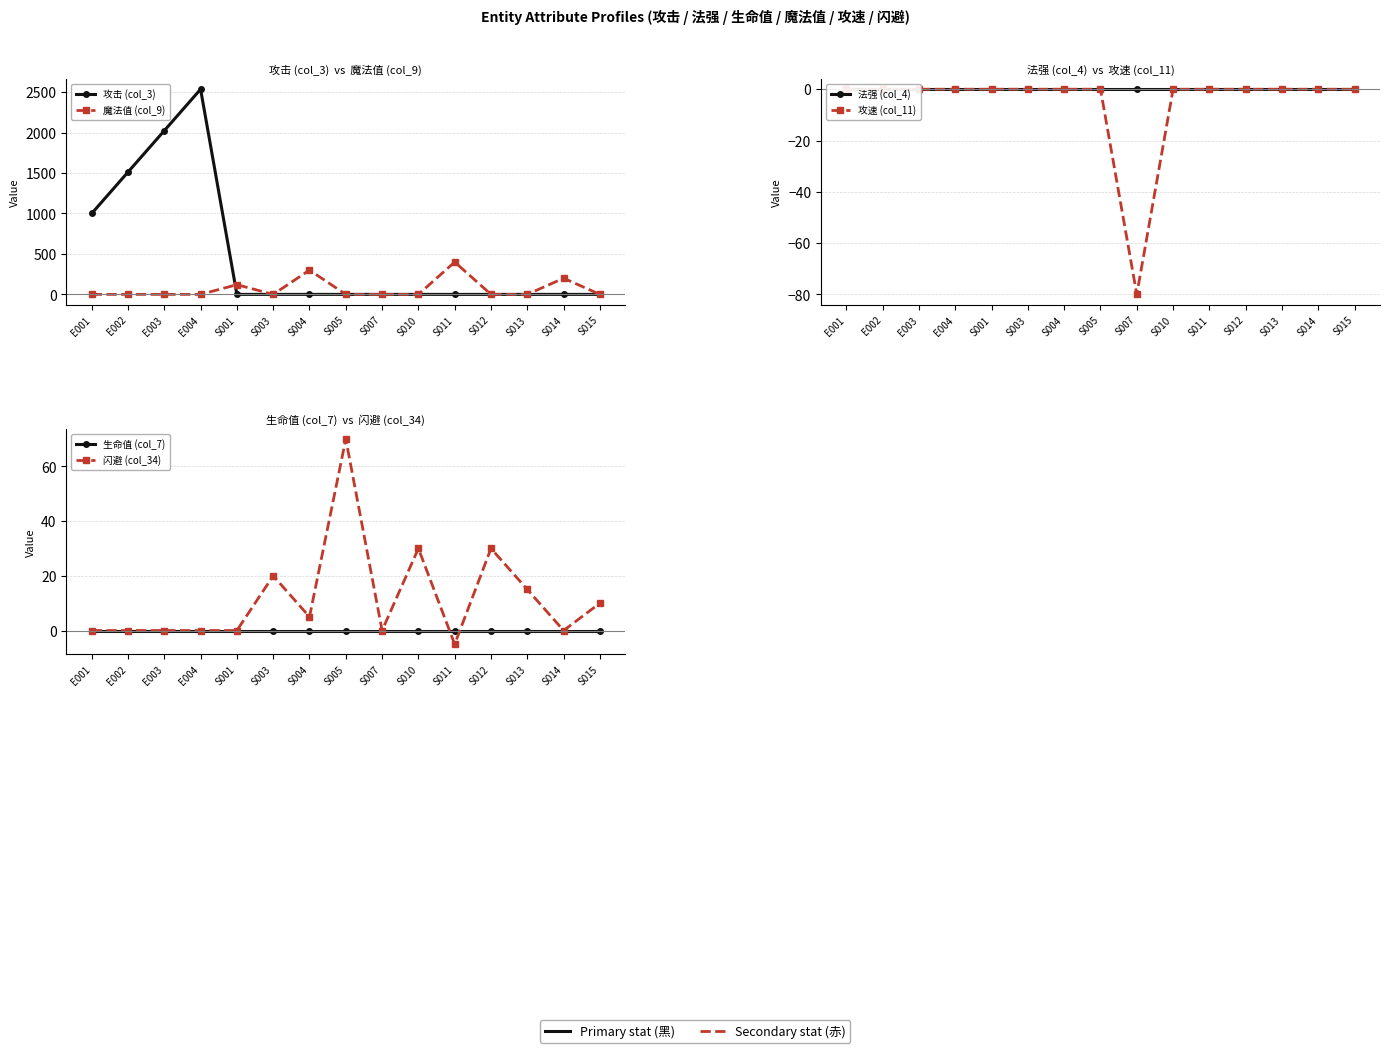

Which series ends up on top after the final intersection of 闪避 (col_34) and 魔法值 (col_9)?

闪避 (col_34)